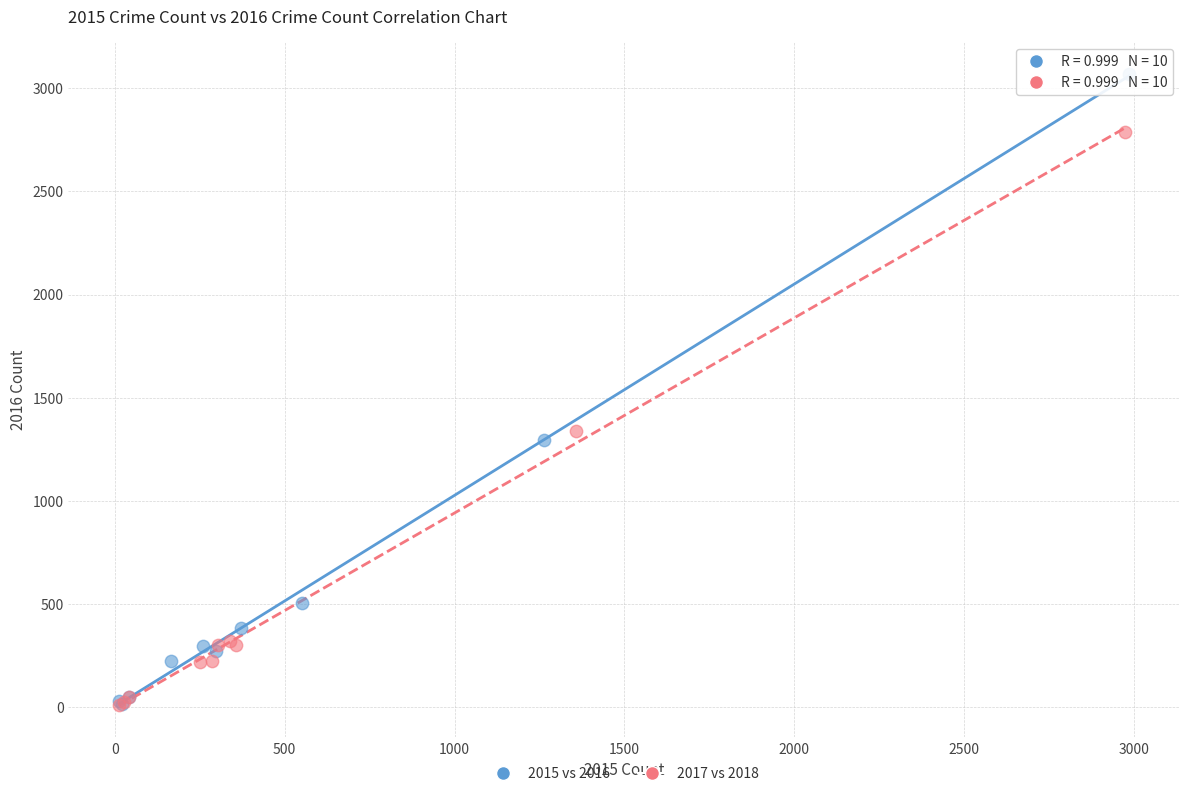

Which series contains the highest Y value?

2015 vs 2016